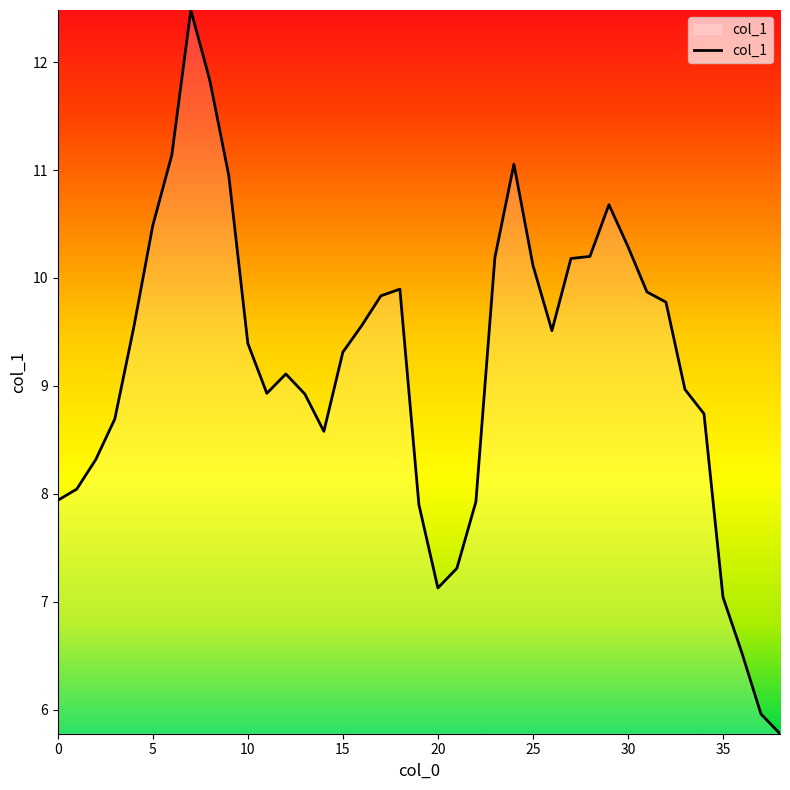

What is the minimum value shown in the chart?

5.8